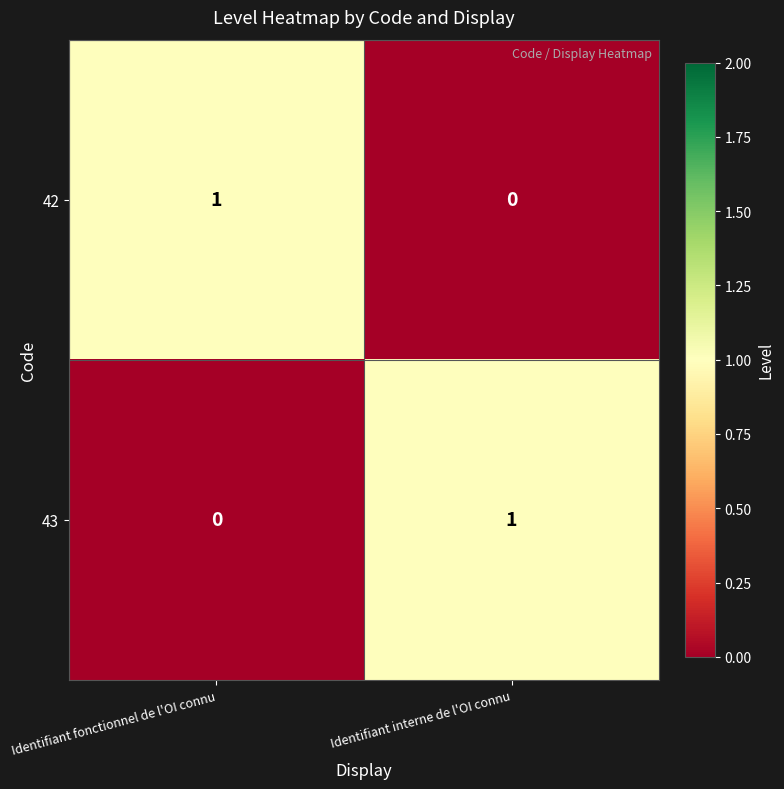

Rank the series at Identifiant interne de l'OI connu from lowest to highest value.

42, 43